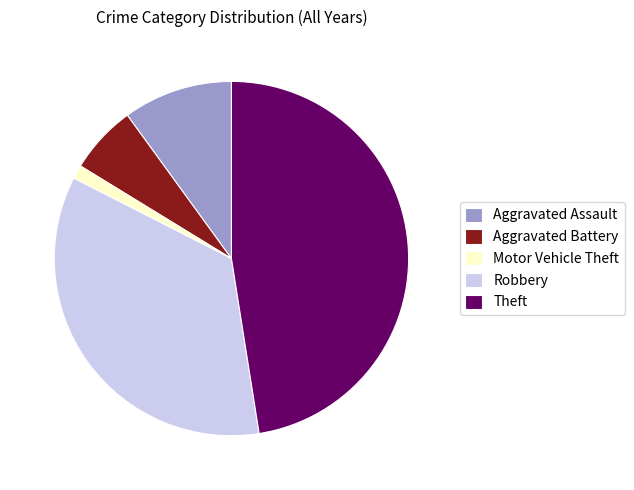

How many slices are in this pie chart?

5